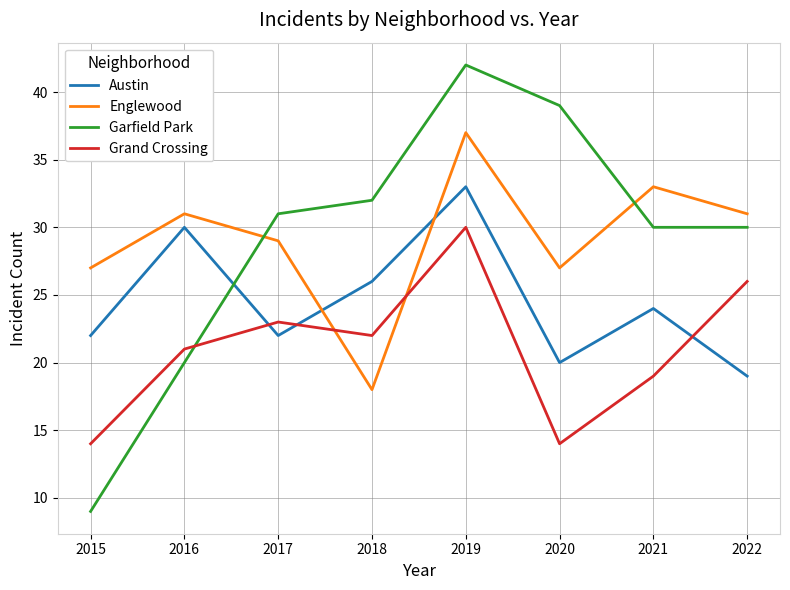

What is the difference between the highest and lowest values at 2020?

25